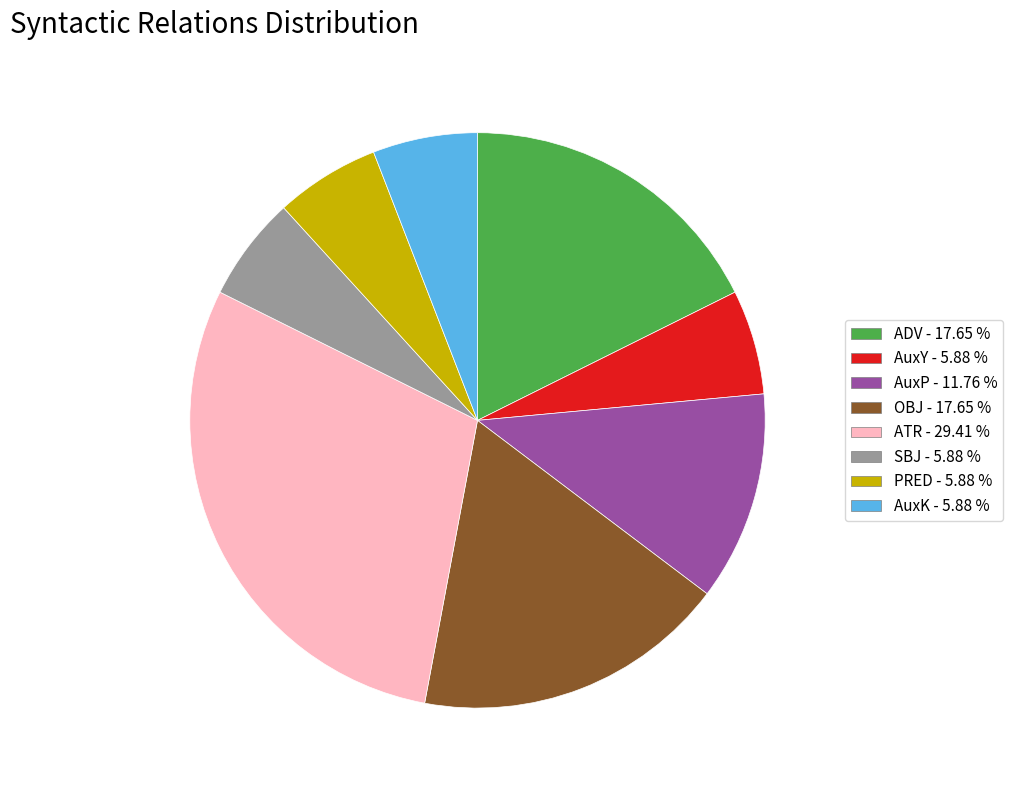

Is there any slice that represents more than half of the pie?

No